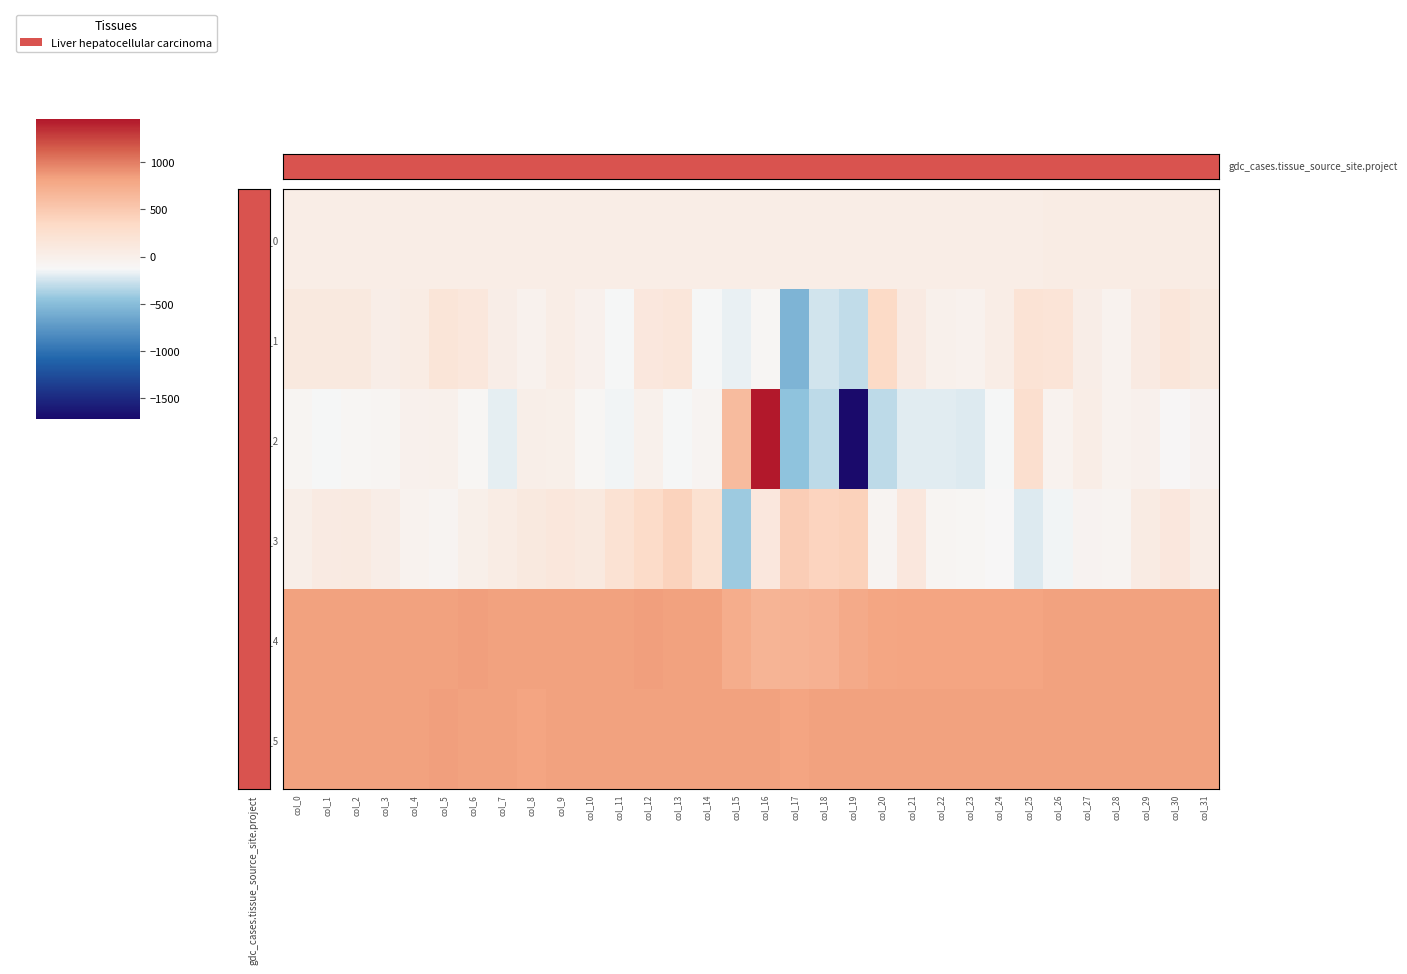

What is the sum of all row_2 values?

-2739